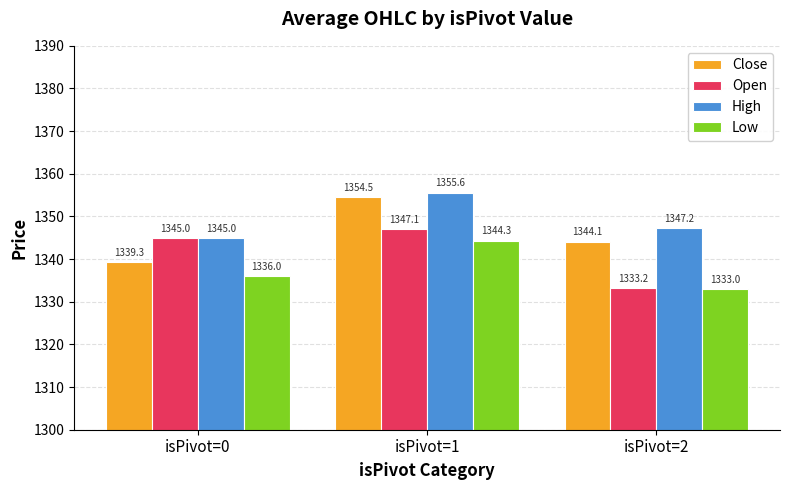

Which series has the largest total across all categories?

High